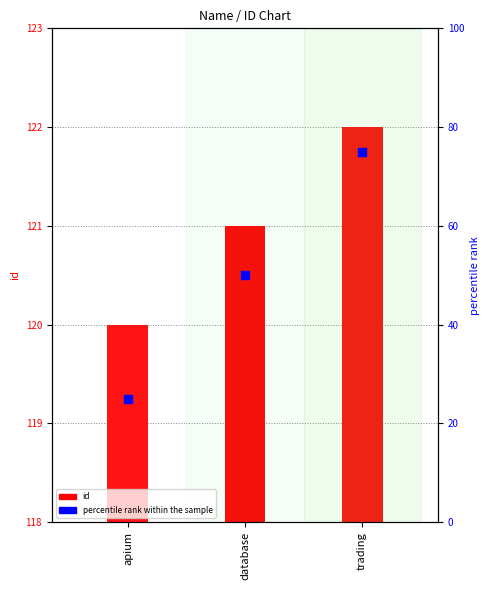

Which series reaches the minimum Y coordinate?

percentile rank within the sample